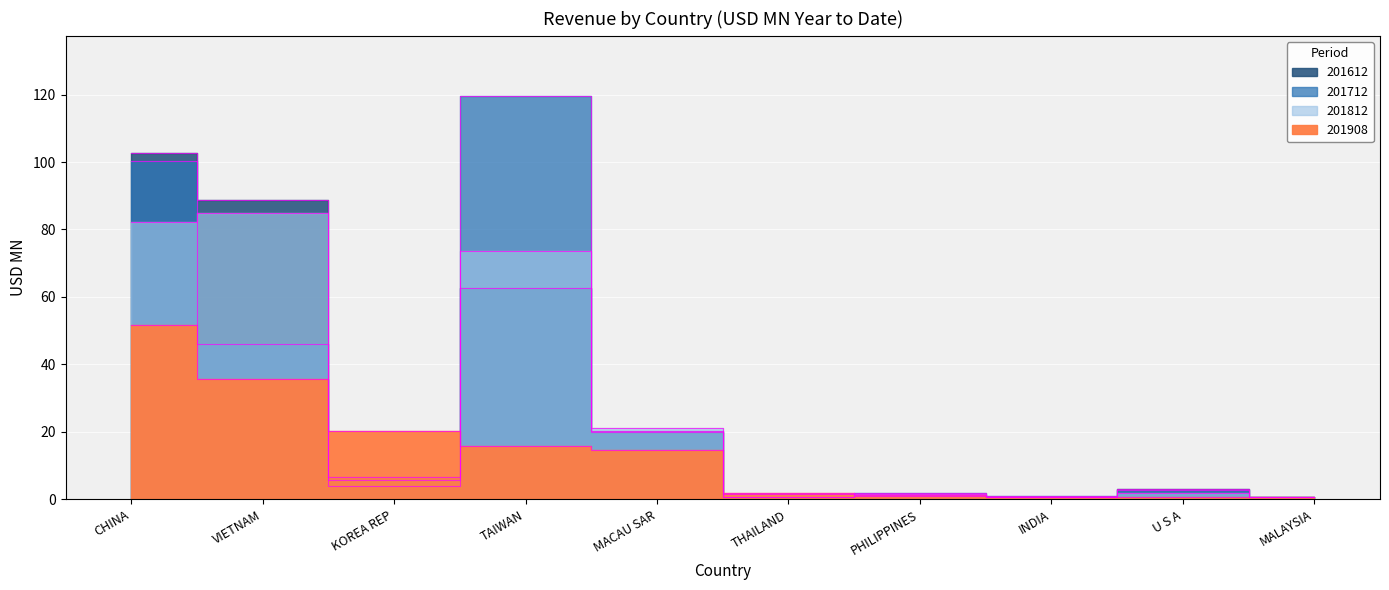

What is the maximum value shown in the chart?

119.5